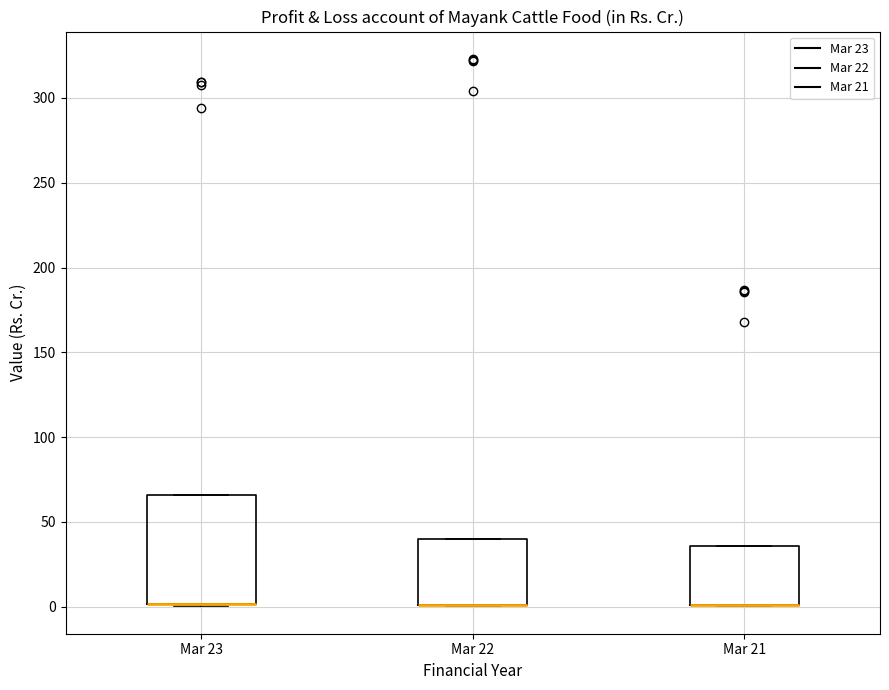

Reading left to right, transcribe this box plot: for each box, give where its median line is, the range the box spans, and where its two whiskers end, as read against the y-axis. The values are not printed on the chart, so give them approximately, as read against the axis.

Mar 23: median 0 (drawn on the box's lower edge), box 0 to 65, whiskers 0 to 65
Mar 22: median 0 (drawn on the box's lower edge), box 0 to 40, whiskers 0 to 40
Mar 21: median 0 (drawn on the box's lower edge), box 0 to 35, whiskers 0 to 35